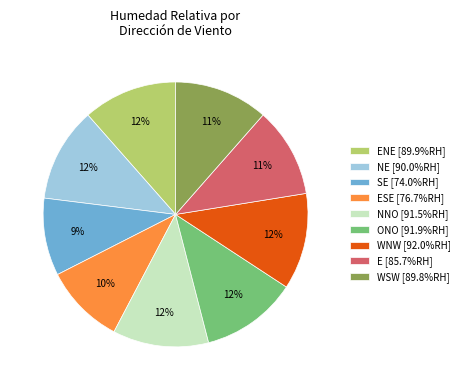

Combined, do SE [74.0%RH] and E [85.7%RH] account for over 50%?

No